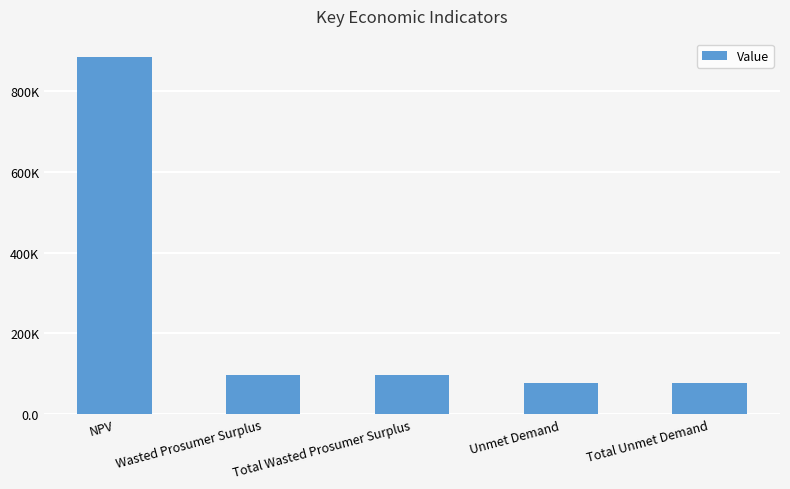

What is the label of the 1st bar from the left?

NPV